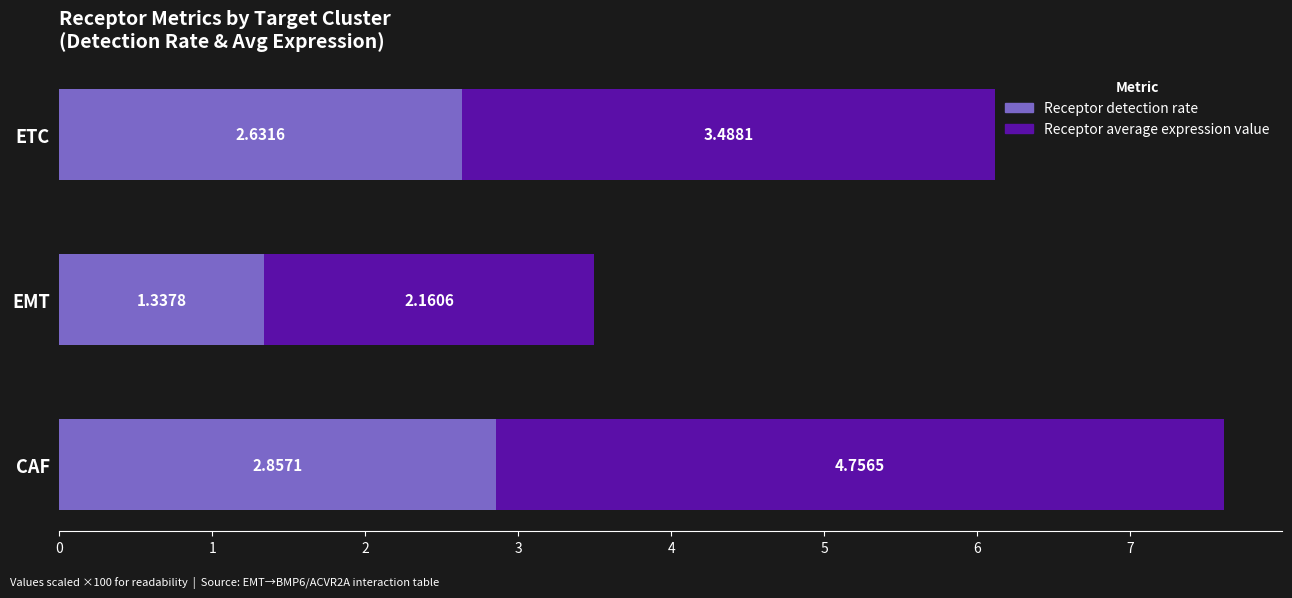

At which label is Receptor detection rate closest to 2?

ETC